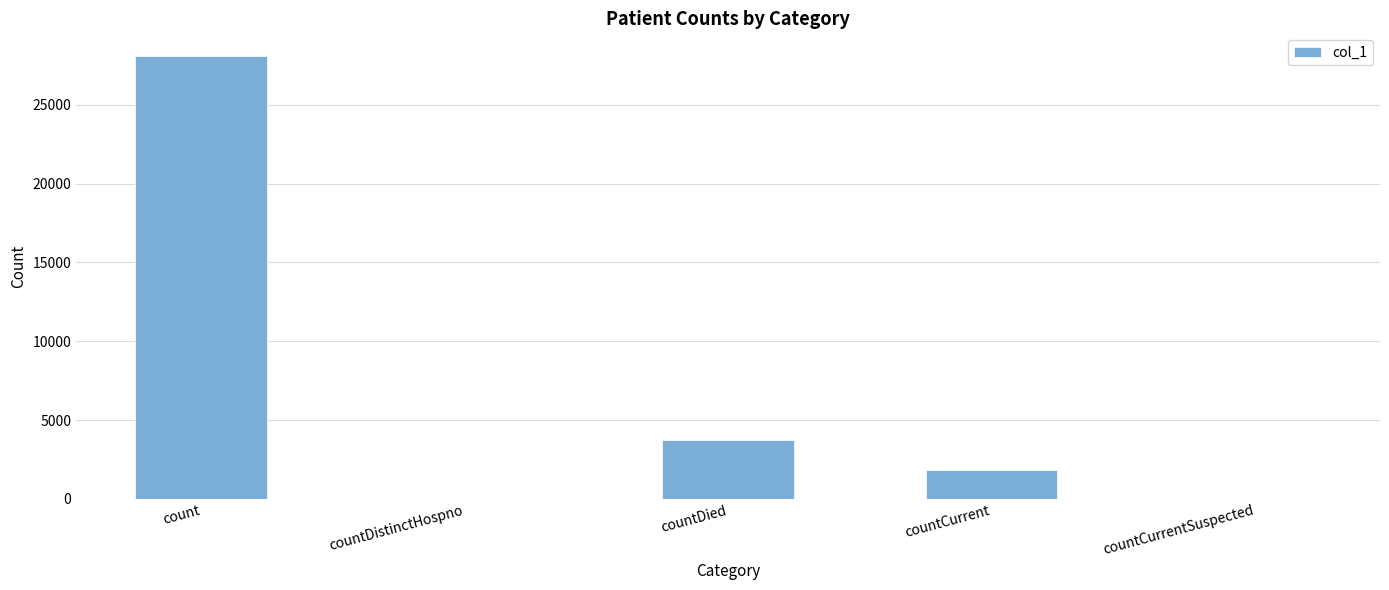

The chart shows a value of -11710 at countDistinctHospno. True or false?

False